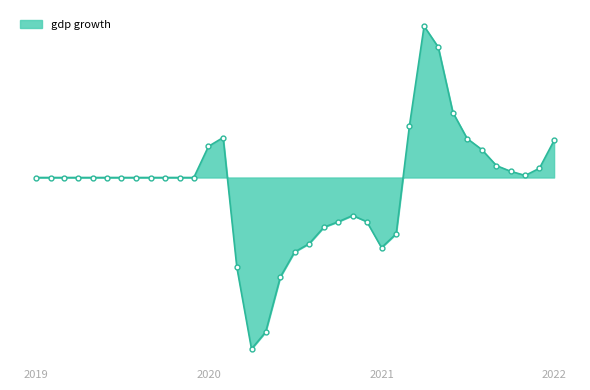

At which category does the chart reach its minimum across all series?

2020-04-01